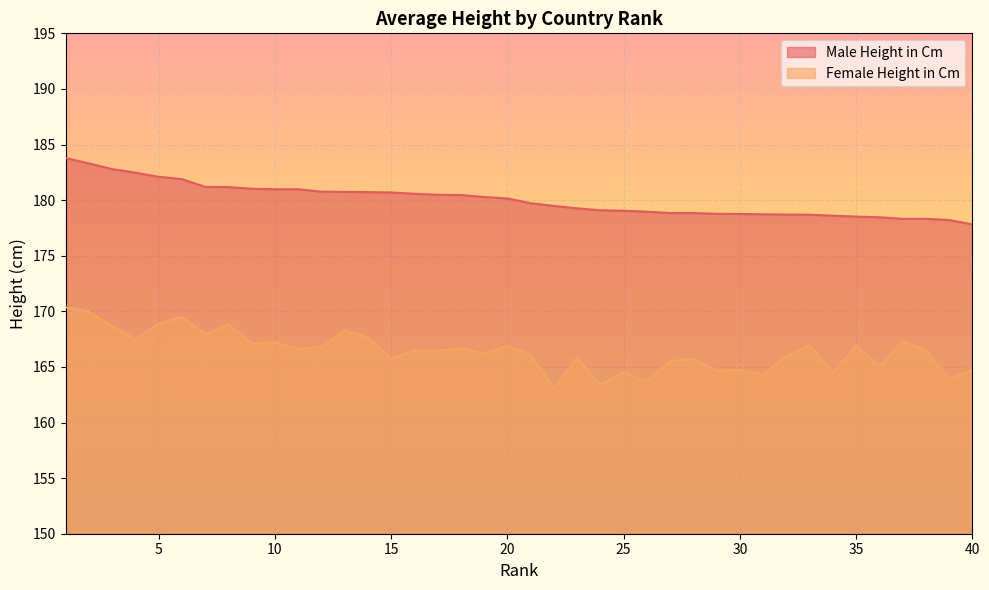

What is the difference between the Female Height in Cm values at 35 and 37?

0.4